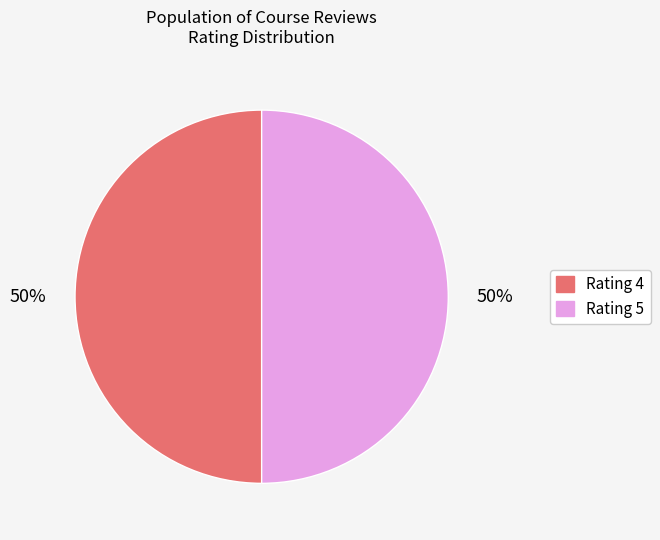

To the nearest percent, what is the average slice percentage?

50%